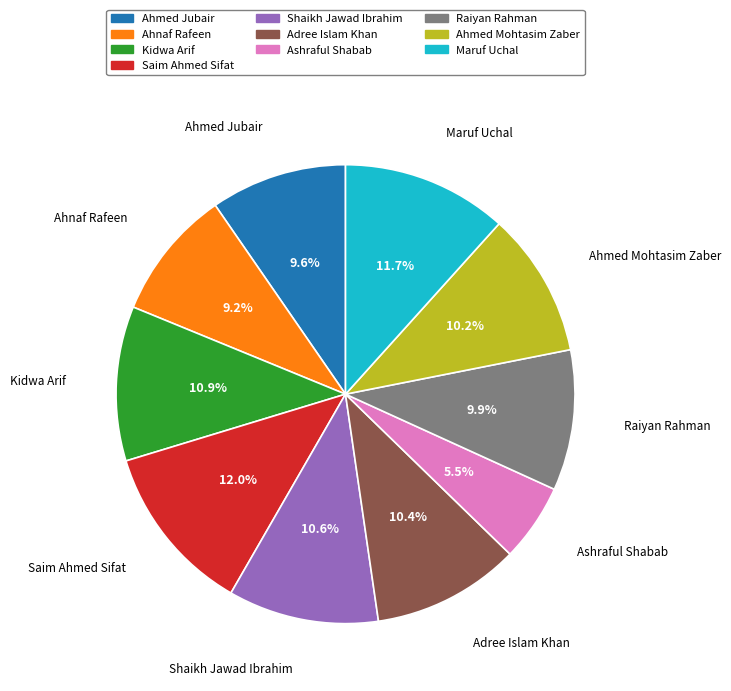

Which slice is the smallest?

Ashraful Shabab